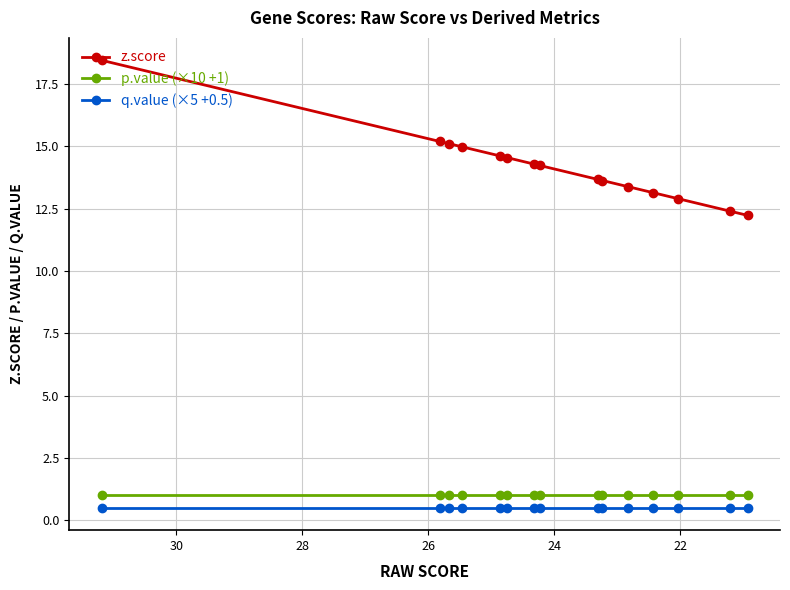

What is the highest value of the p.value (×10 +1) series?

1.0